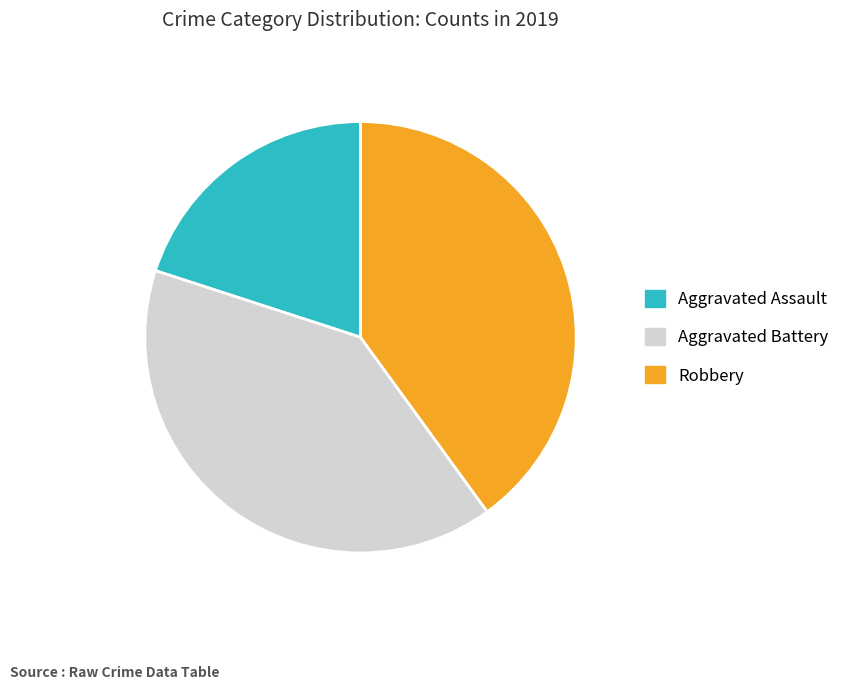

Combined, do Robbery and Aggravated Assault account for over 50%?

Yes